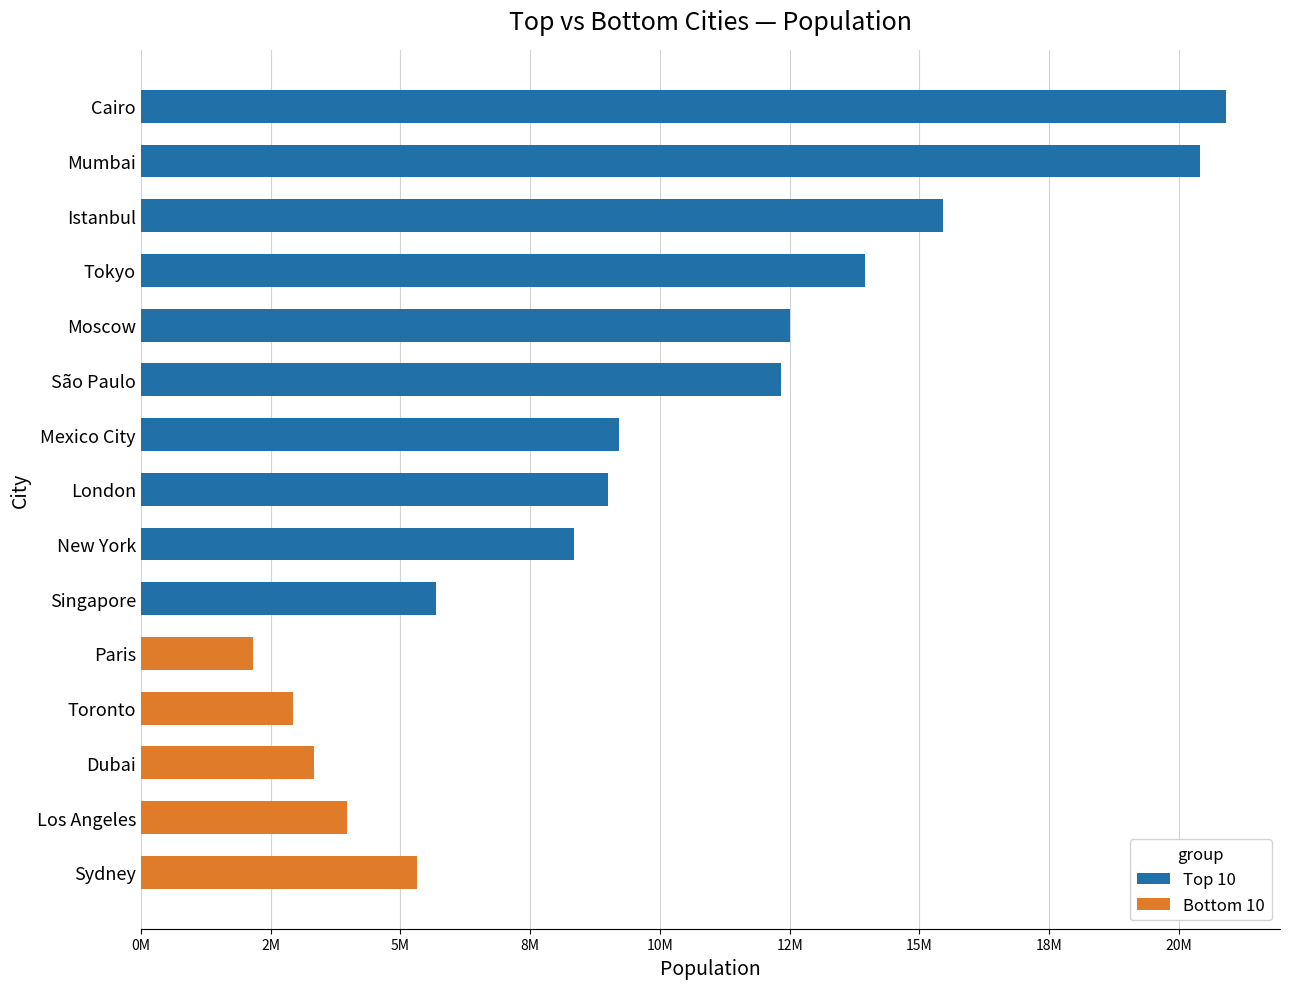

What is the highest value of the Bottom 10 series?

5312163